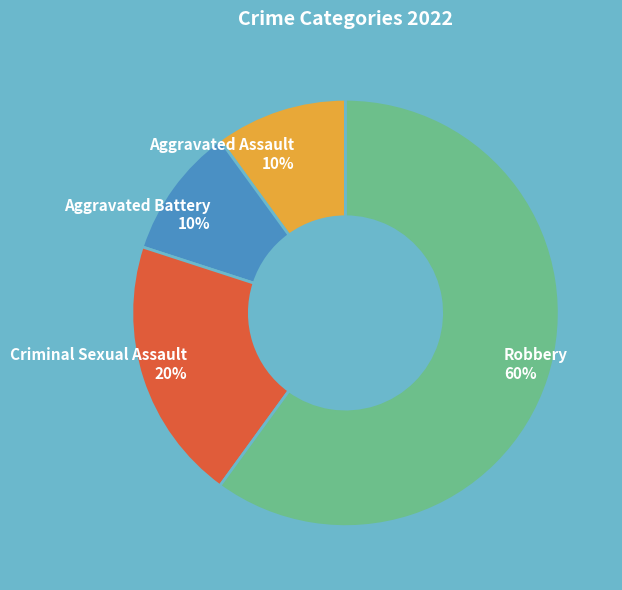

What is the largest slice in the pie chart?

Robbery